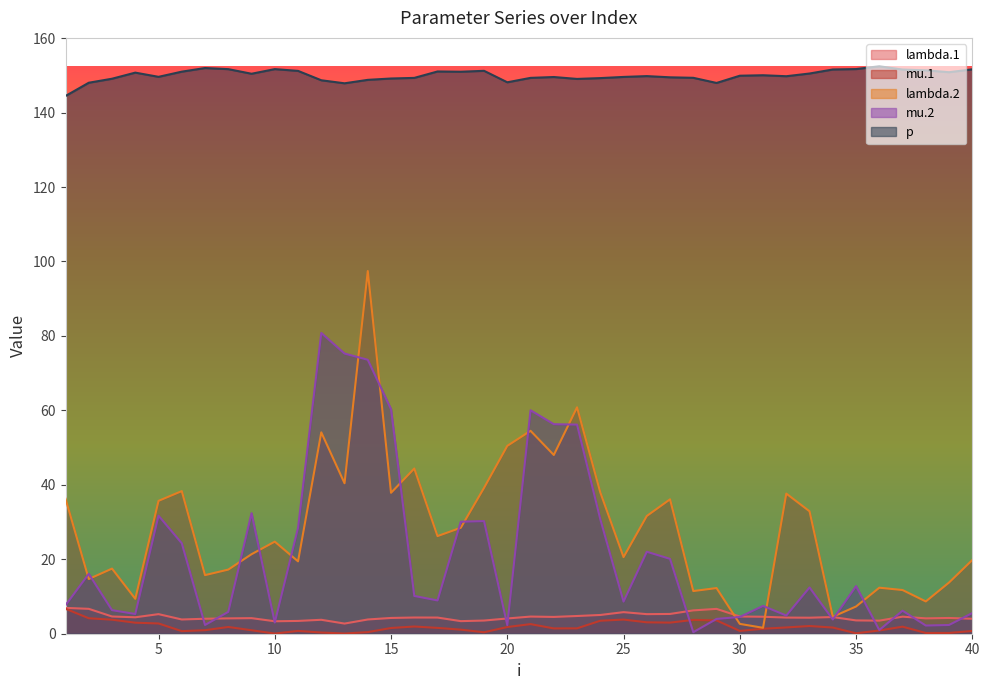

The value of mu.1 at 40 is 0.7. True or false?

True